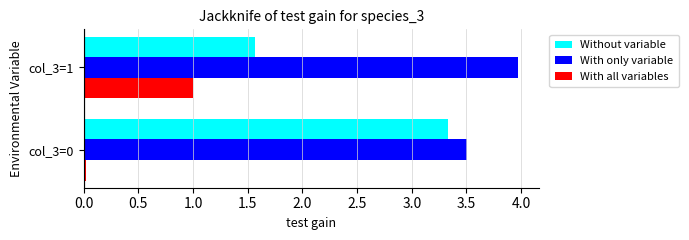

What is the spread (max minus min) of values at col_3=1?

3.0